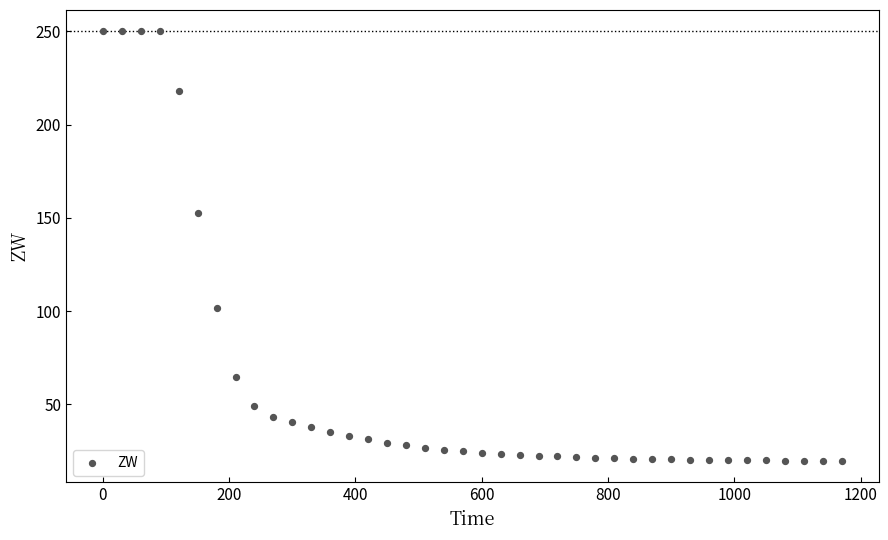

What Y value in the scatter plot is closest to 134?

152.8